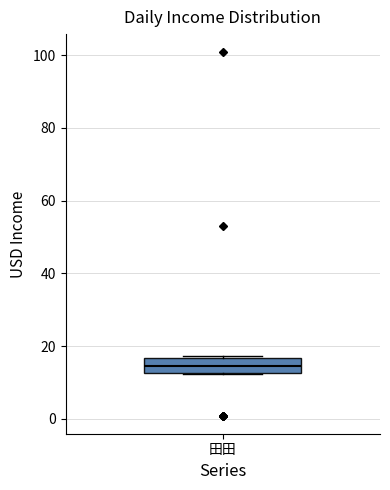

Where is the lower edge of the box for 田田 on the y-axis? The values are not printed on the chart, so give them approximately, as read against the axis.

12